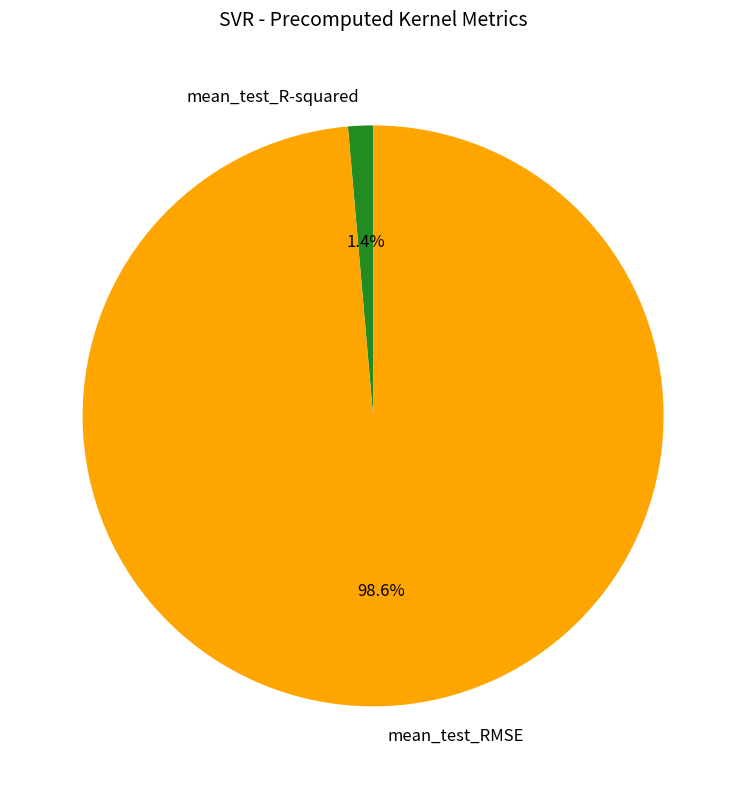

Does mean_test_R-squared account for over 50% of the chart?

No